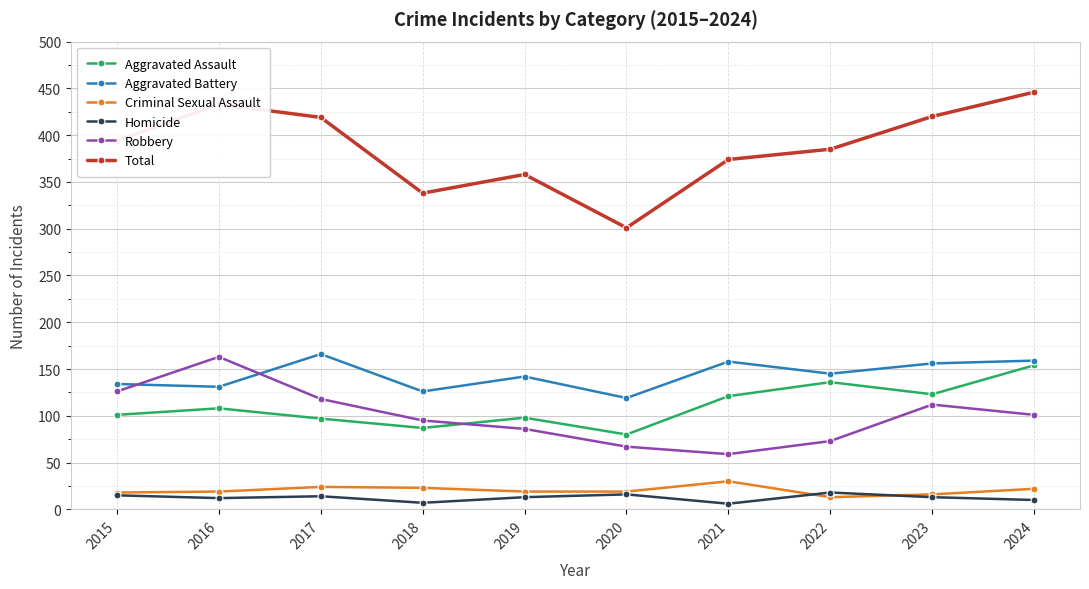

Count the number of categories in the chart.

10